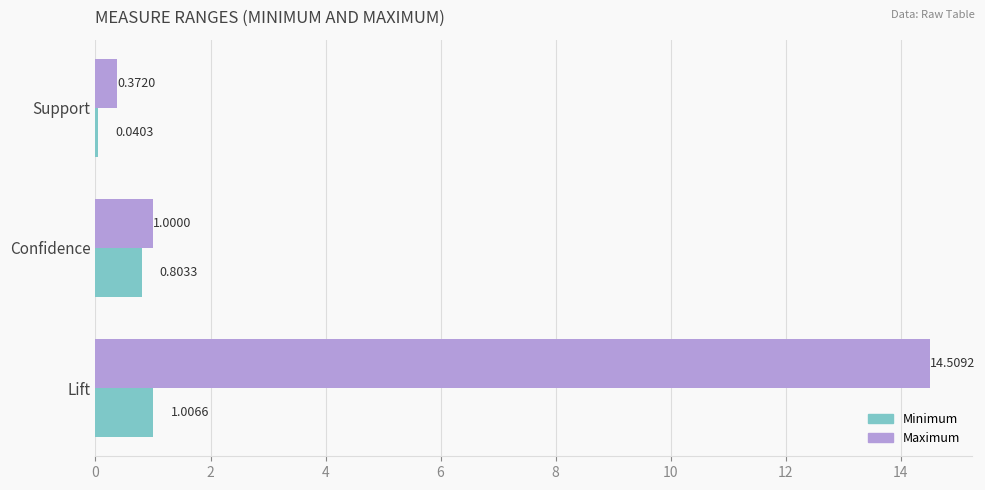

At which label does Maximum reach its peak?

Lift